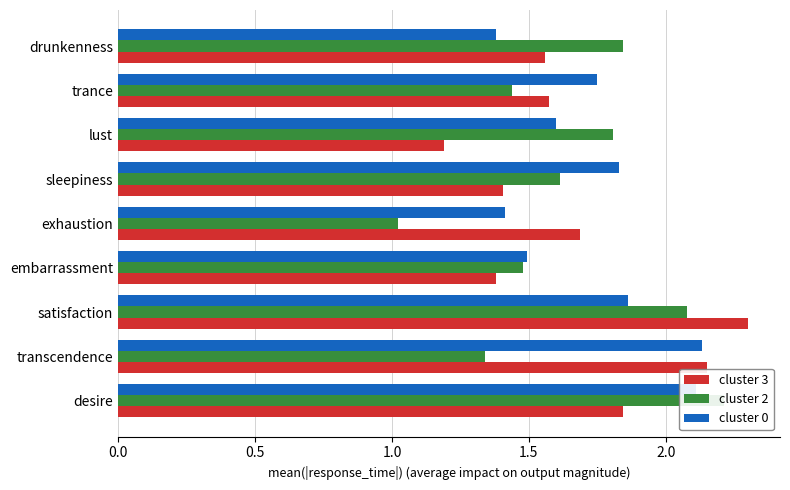

Which series has the largest total across all categories?

cluster 0